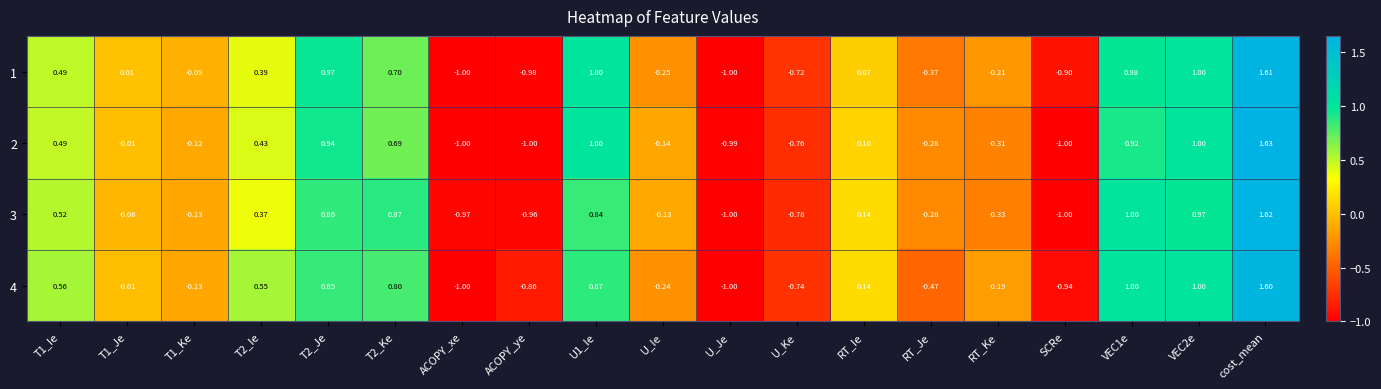

Is the value of 3 at cost_mean greater than the value of 4 at VEC1e?

Yes